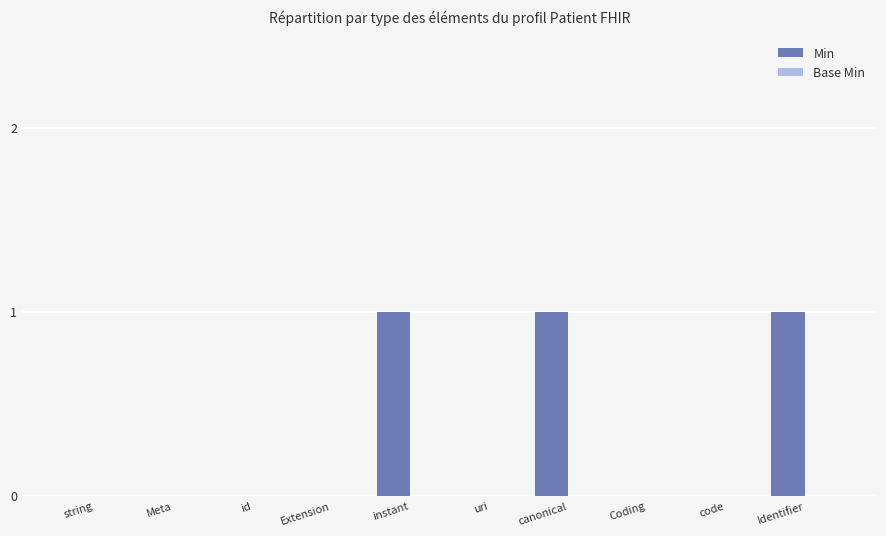

Reading left to right, list all the values displayed in this chart.

string=0	Meta=0	id=0	Extension=0	instant=1	uri=0	canonical=1	Coding=0	code=0	Identifier=1